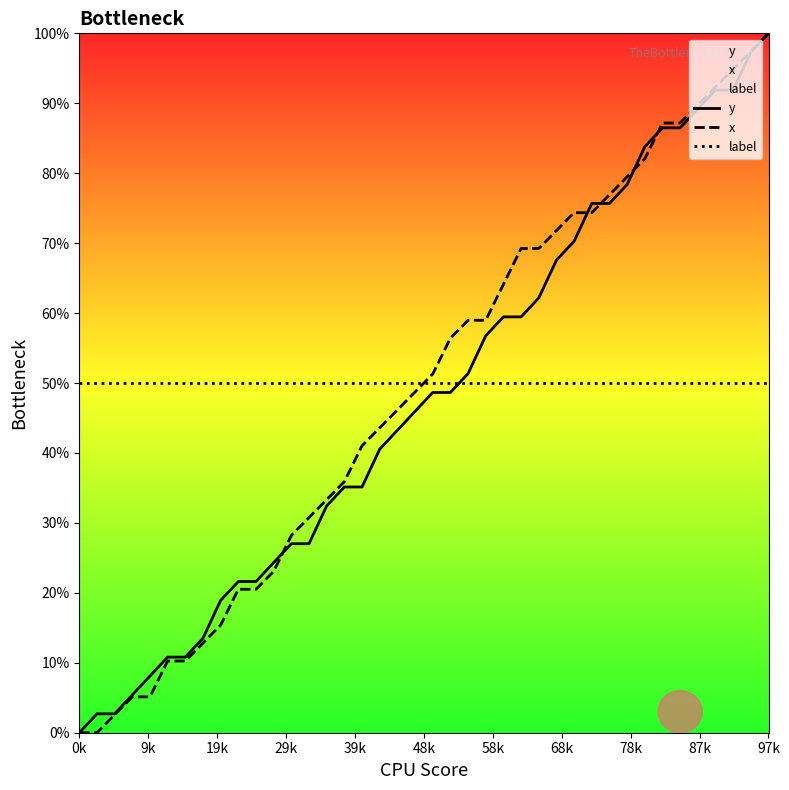

Between which two adjacent categories do x and y first intersect?

11 and 12